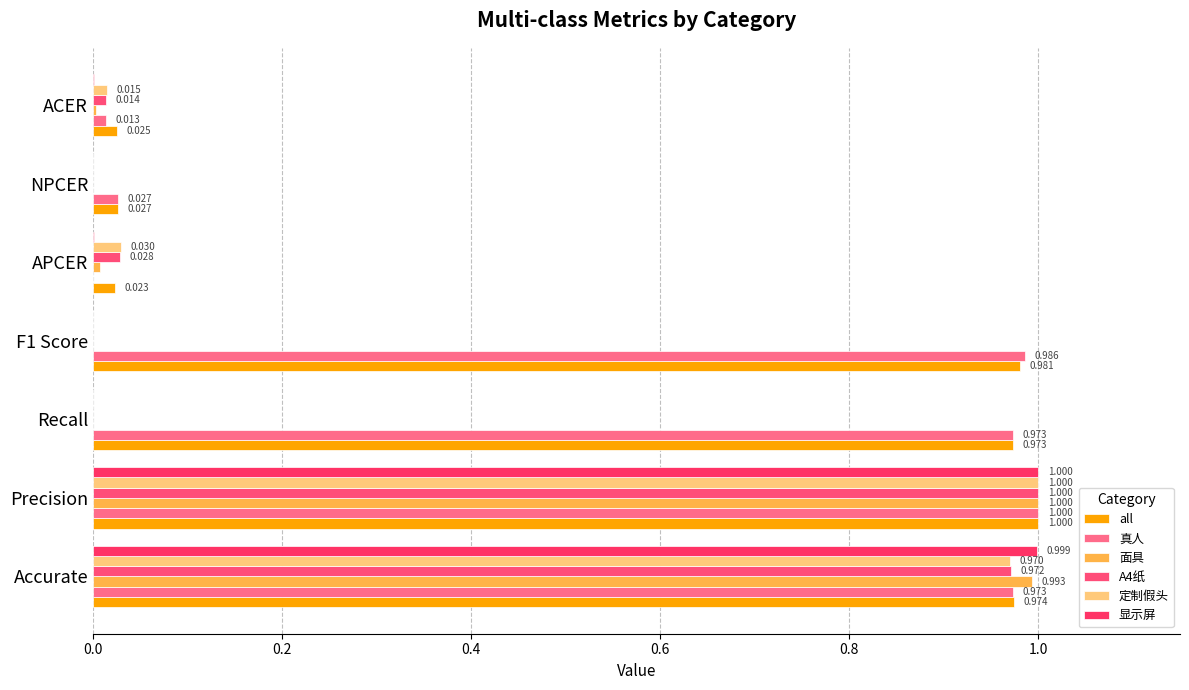

Reading left to right, extract all data points from this chart.

all: 1.0	1.0	1.0	1.0	0.0	0.0	0.0
真人: 1.0	1.0	1.0	1.0	0.0	0.0	0.0
面具: 1.0	1.0	0.0	0.0	0.0	0.0	0.0
A4纸: 1.0	1.0	0.0	0.0	0.0	0.0	0.0
定制假头: 1.0	1.0	0.0	0.0	0.0	0.0	0.0
显示屏: 1.0	1.0	0.0	0.0	0.0	0.0	0.0